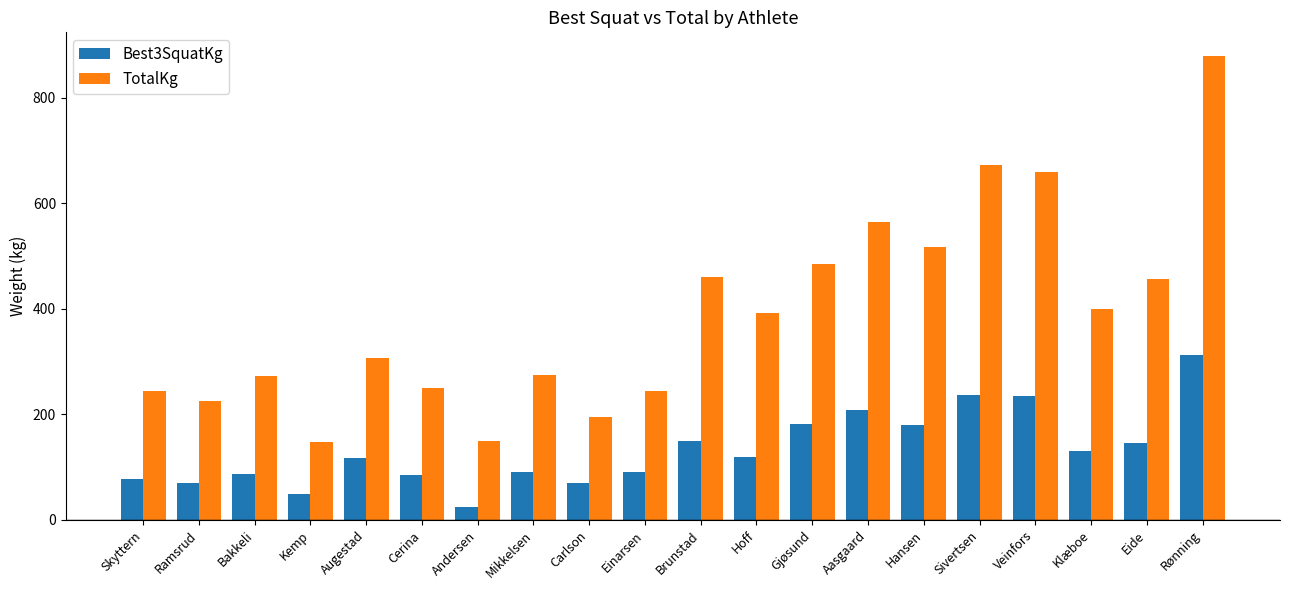

What is the label of the 9th bar from the left?

Carlson